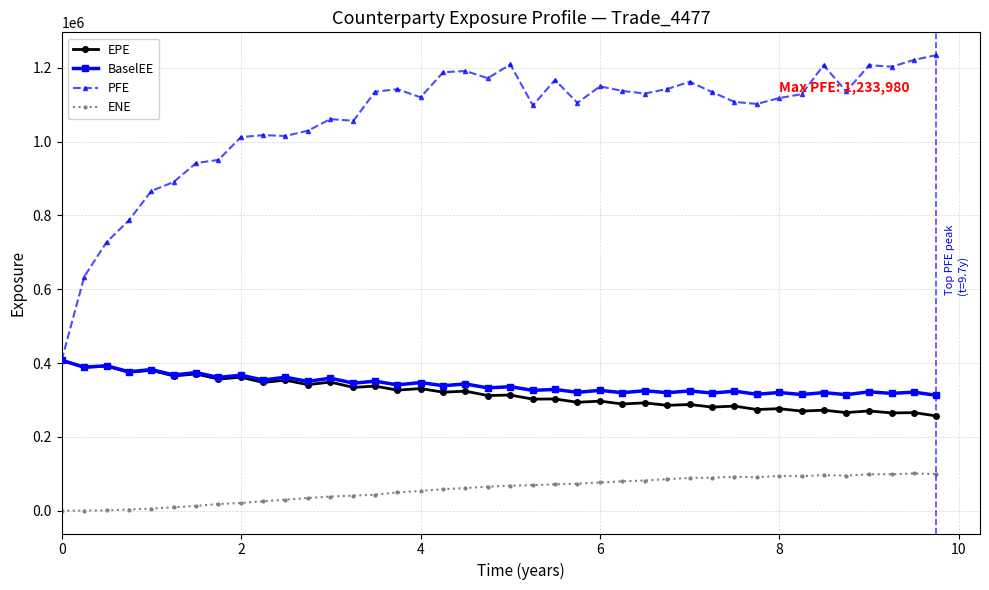

Which series has the largest total across all categories?

PFE